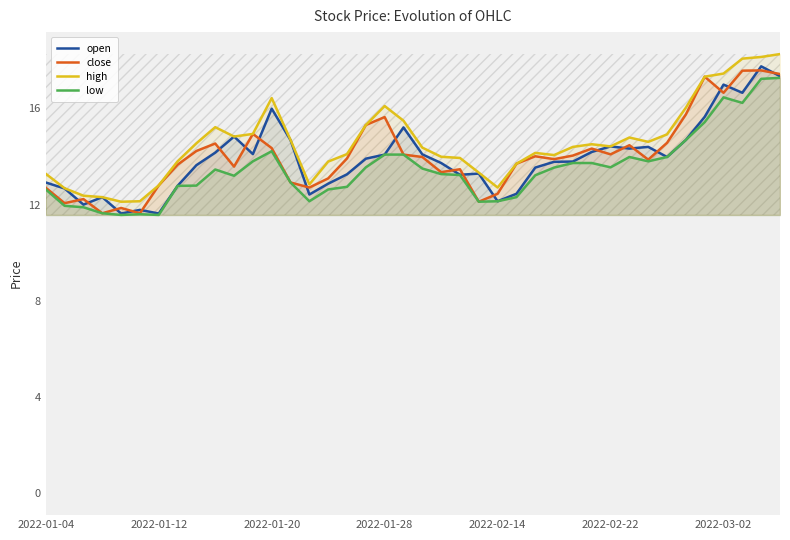

What is the average value of the high series?

14.6